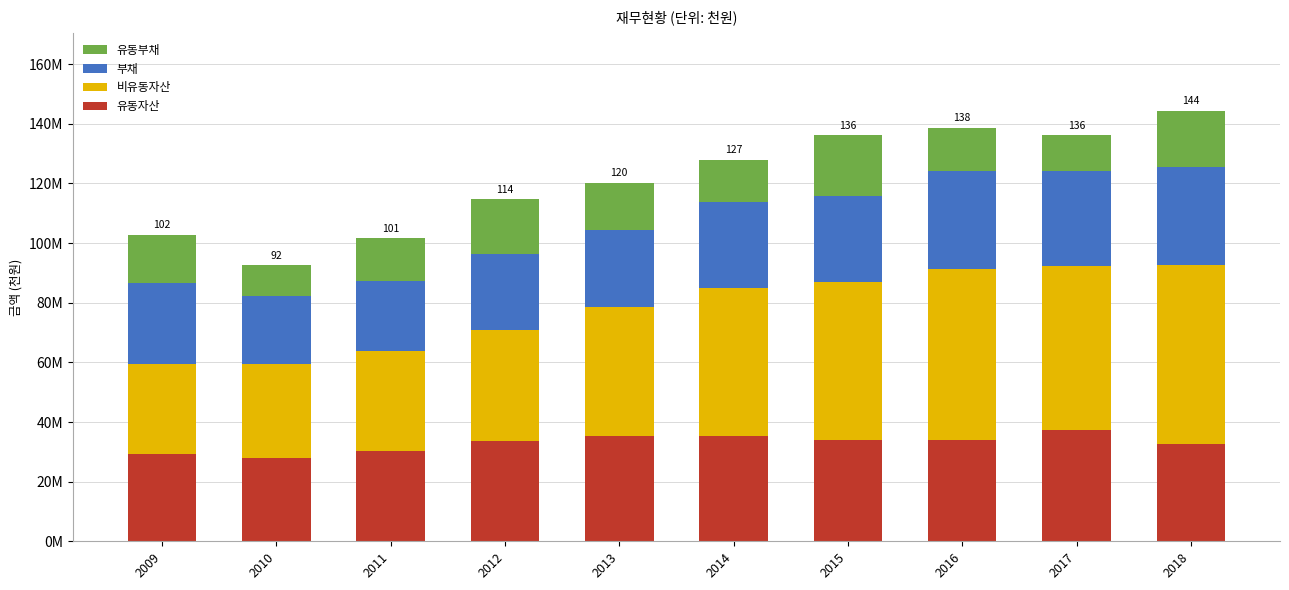

What is the total value across all series at 2010?

92553094